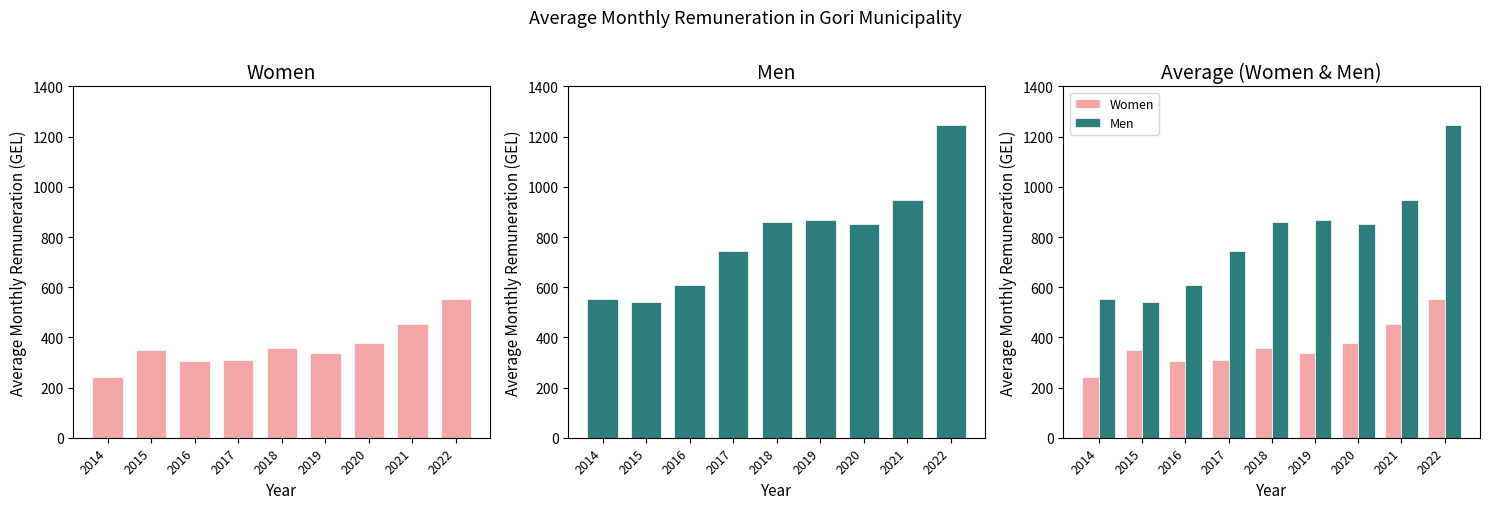

What are all the series names shown in the legend?

Women, Men